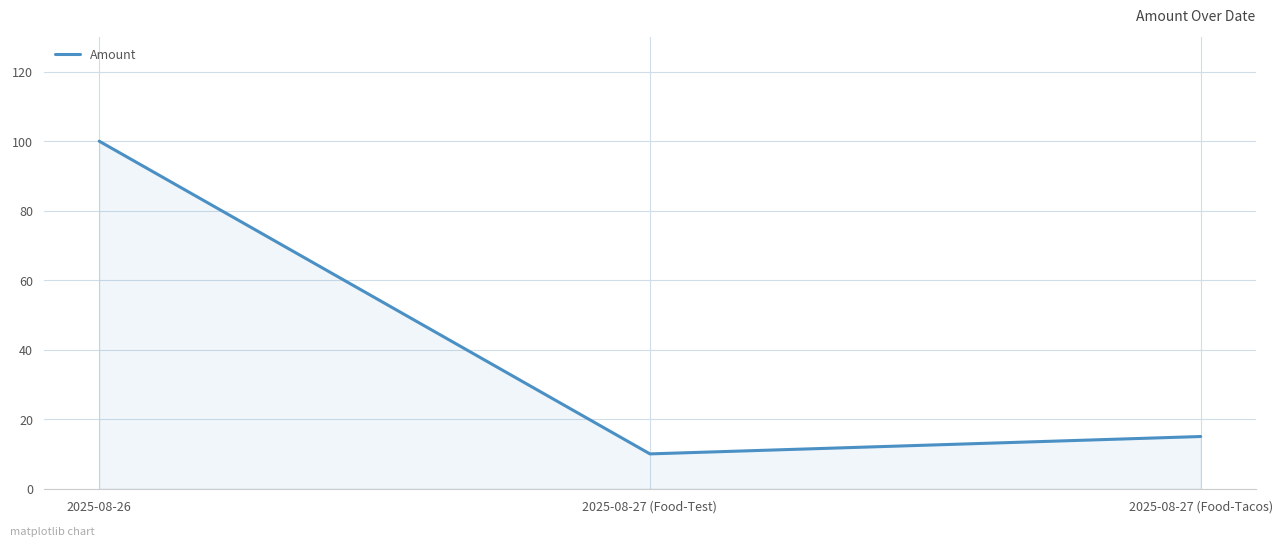

What is the change in value from 2025-08-27 (Food-Test) to 2025-08-27 (Food-Tacos)?

+5